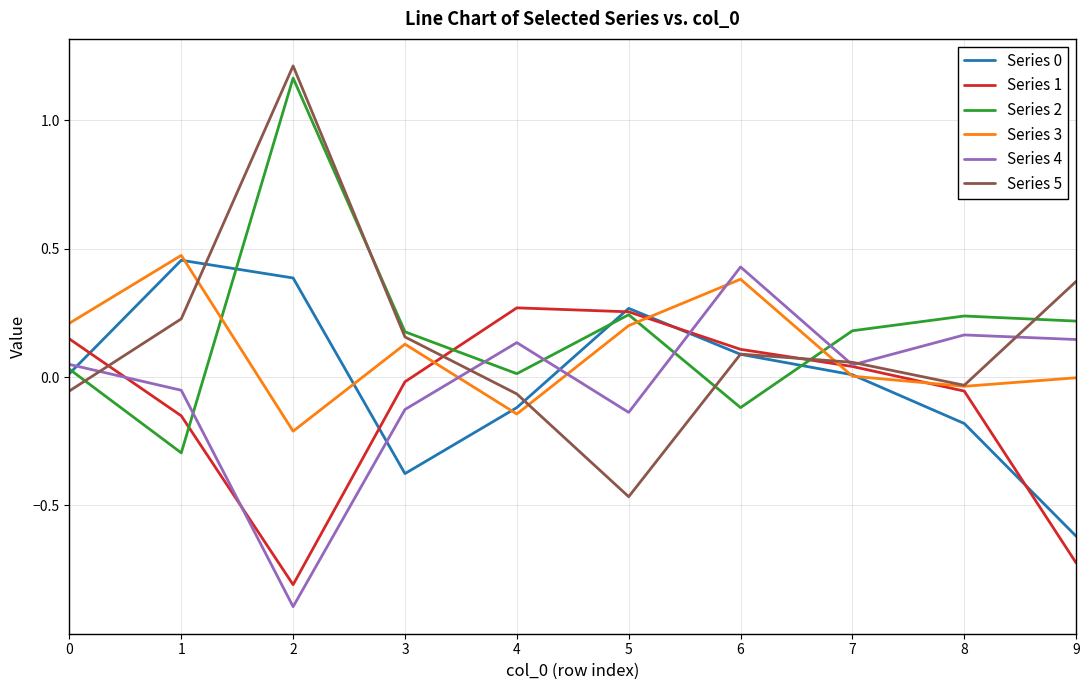

True or false: Series 4 has a value of 0.4 at 6.

True